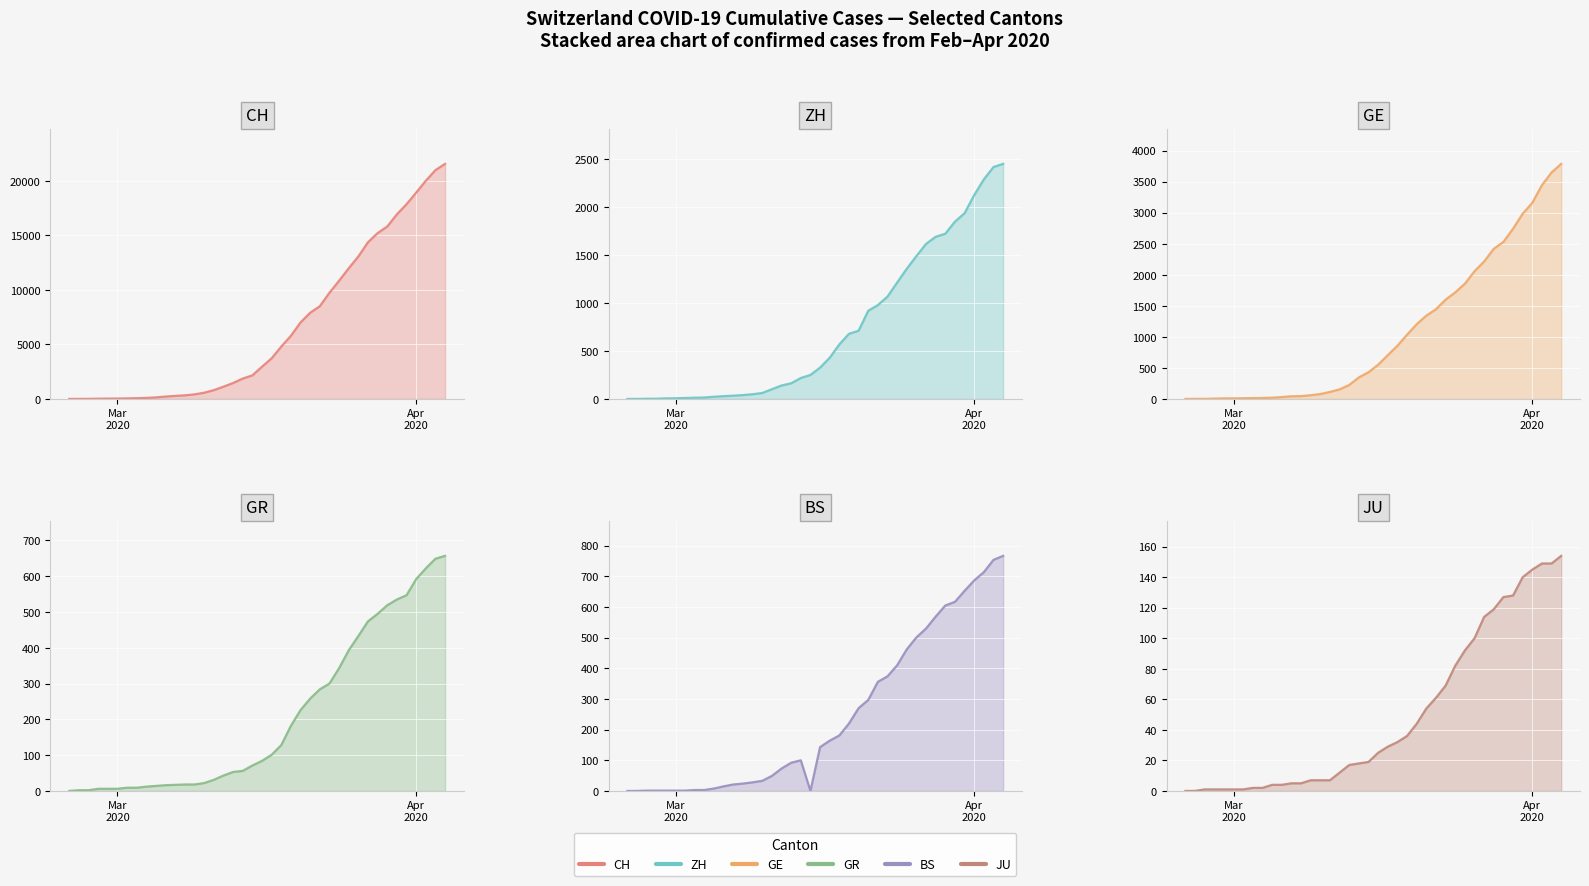

Which series has the largest range (max minus min)?

CH